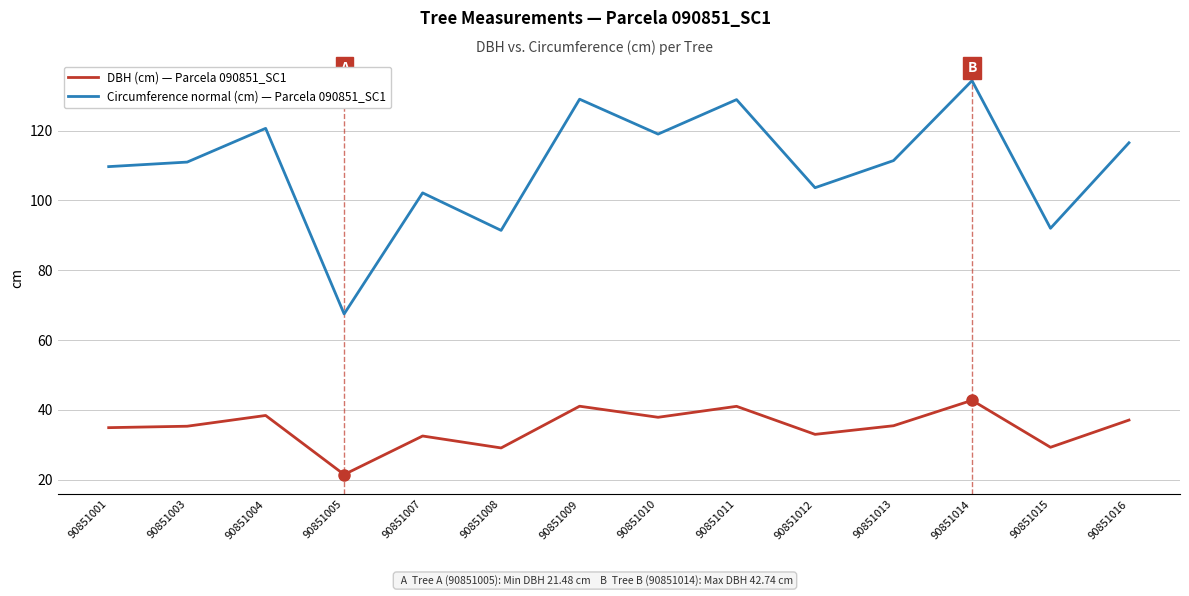

At which label is Circumference normal (cm) — Parcela 090851_SC1 closest to 100?

90851007